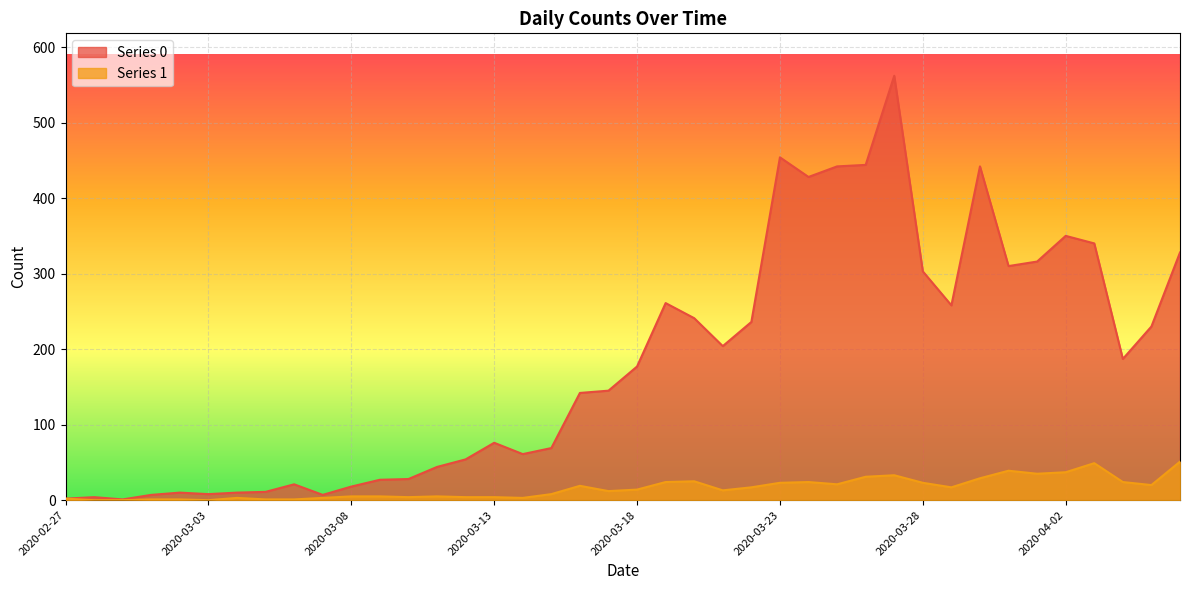

What are all the series names shown in the legend?

Series 0, Series 1